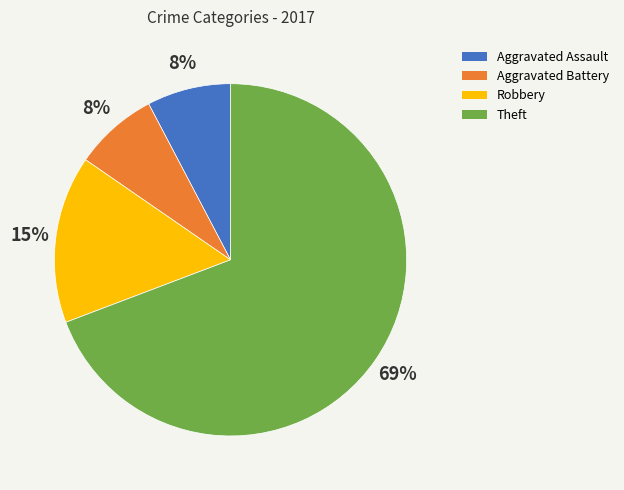

Is it true that Aggravated Assault is 1% of the pie?

False